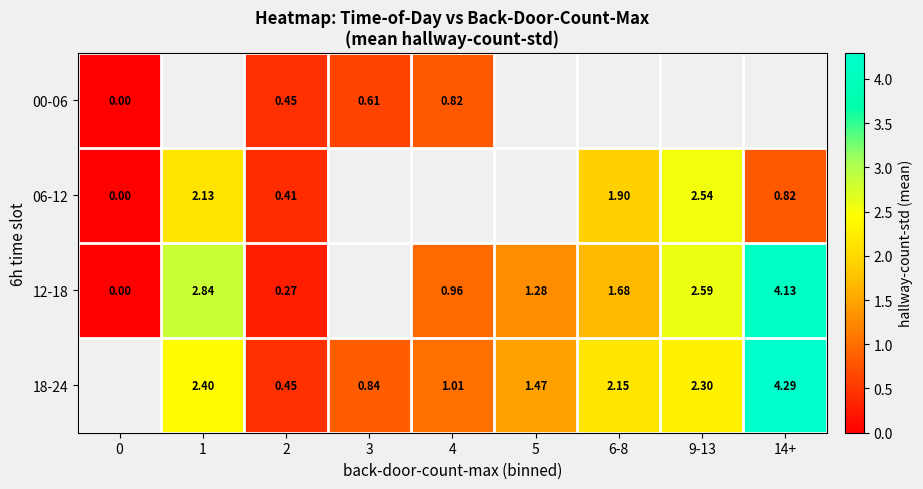

How many series are shown in this chart?

4